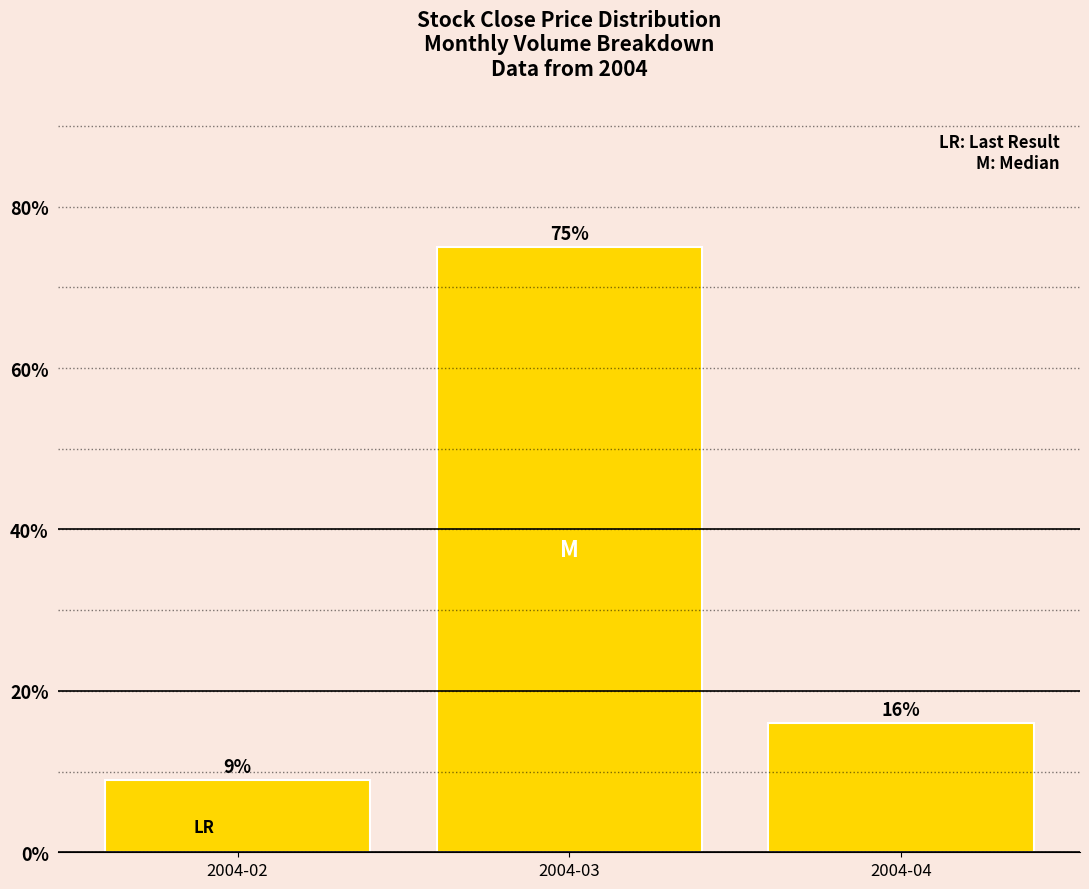

How many values are below 16?

1